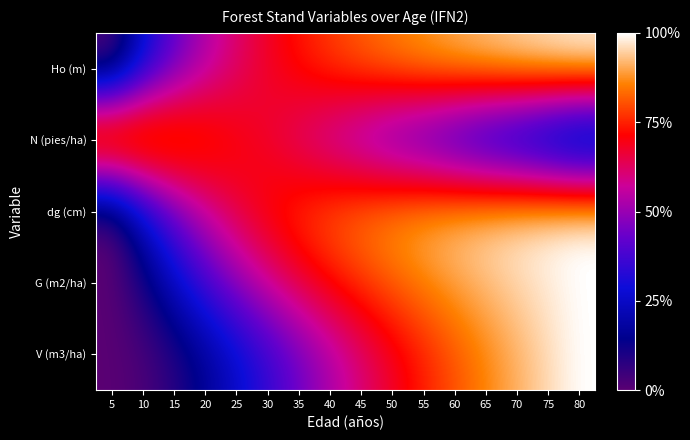

At which category is the sum across all series the highest?

80